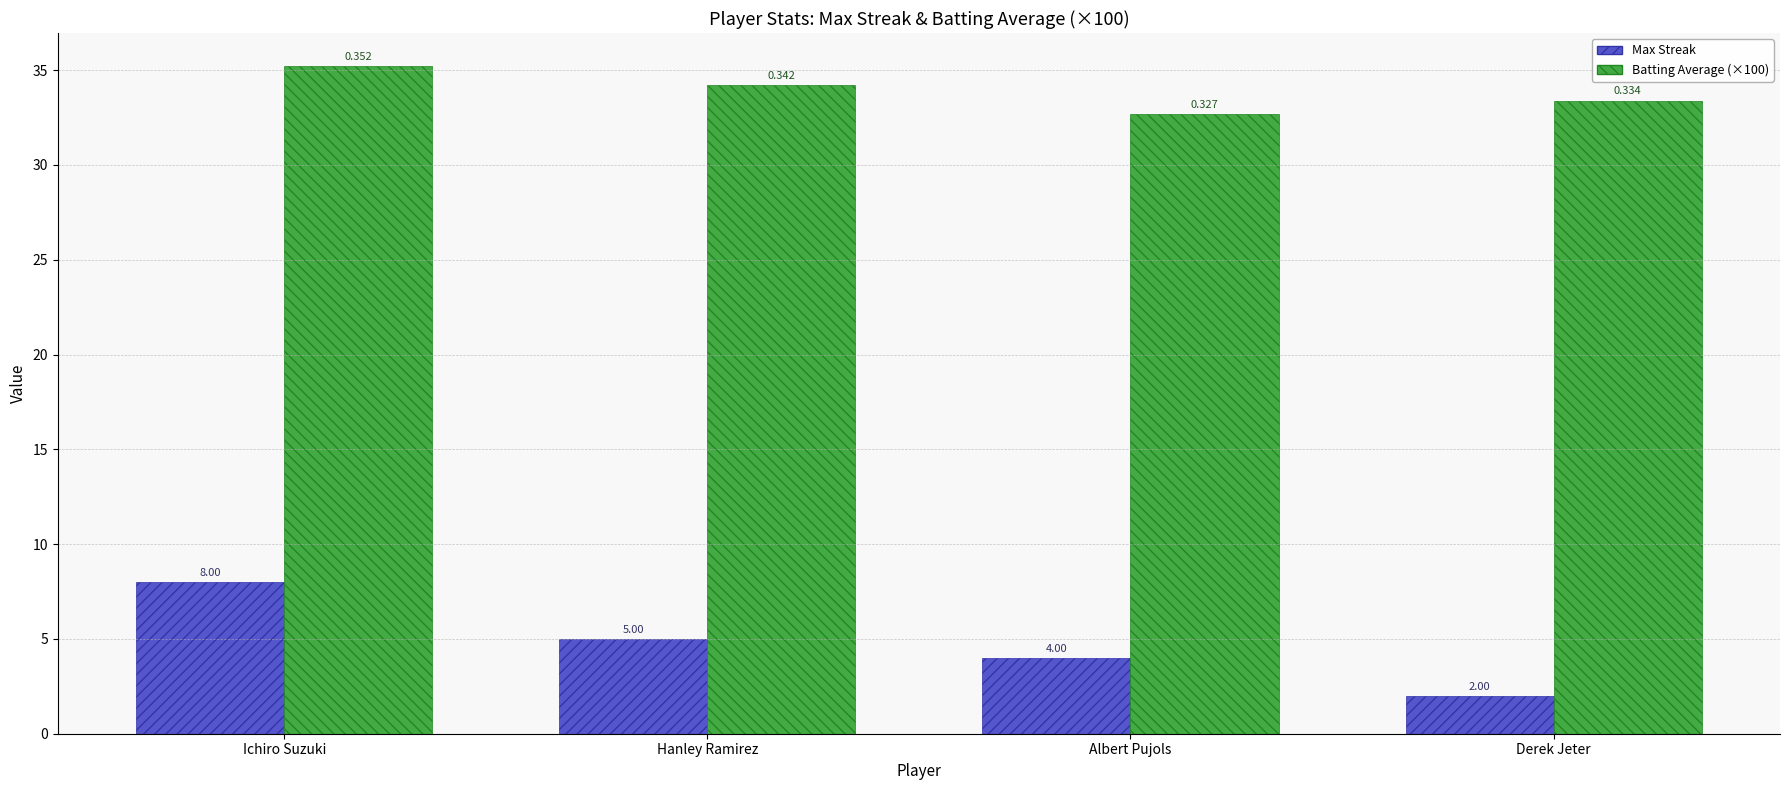

How many categories are shown in the chart?

4